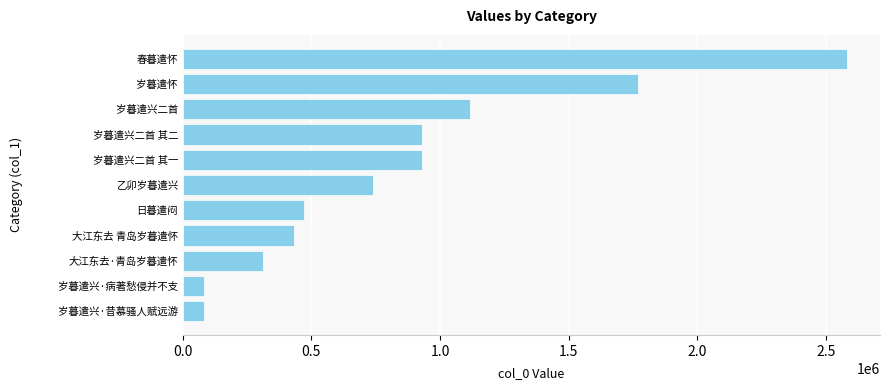

What is the value of the 1st bar from the top?

2582062